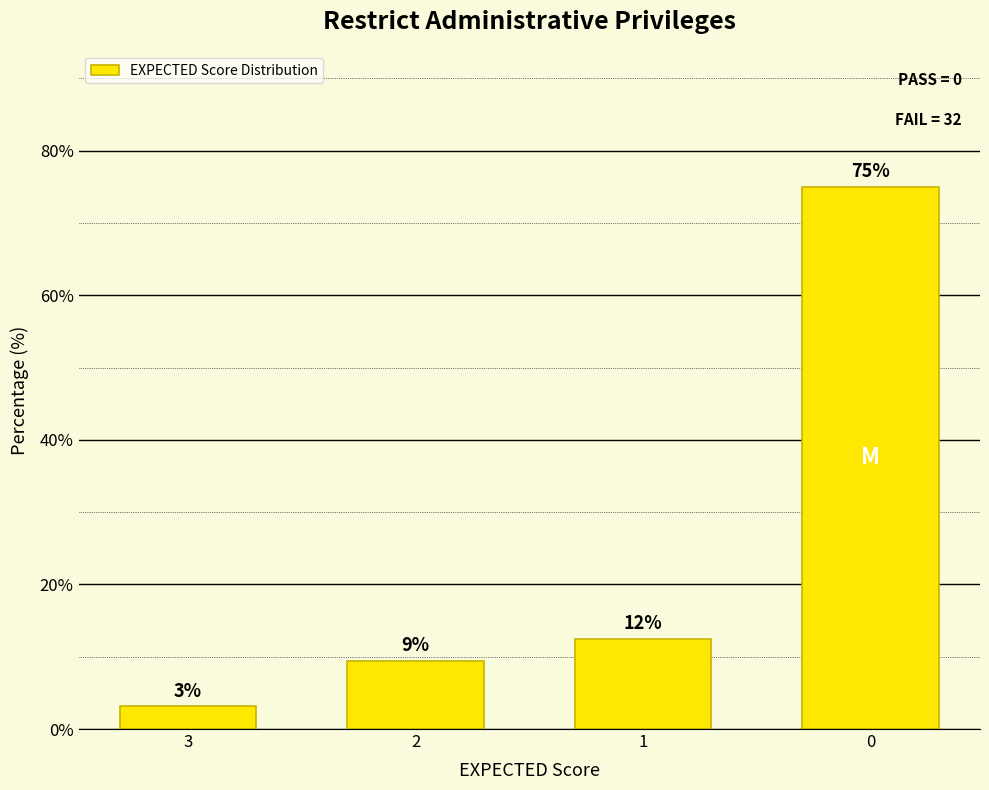

Is it true that the value at 0 is 75.0?

True